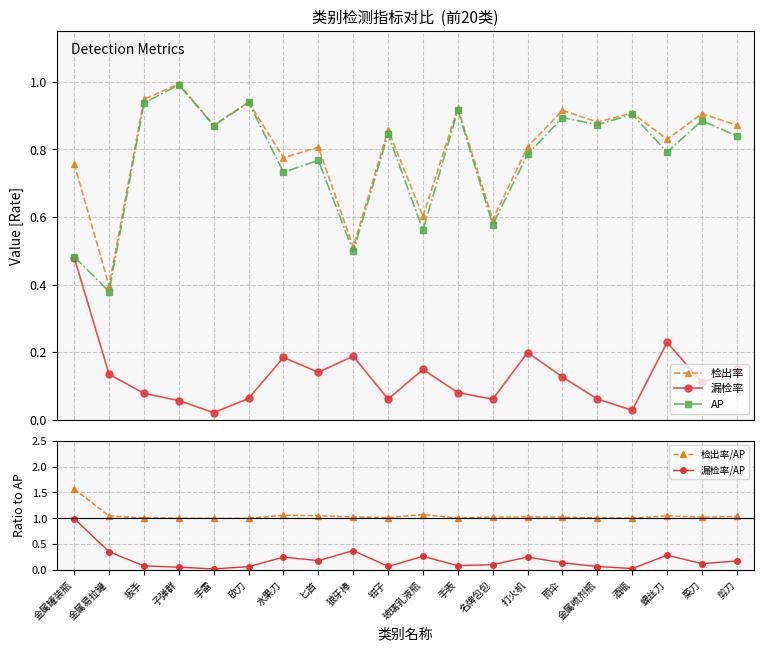

What are all the series names shown in the legend?

检出率, 漏检率, AP, 检出率/AP, 漏检率/AP